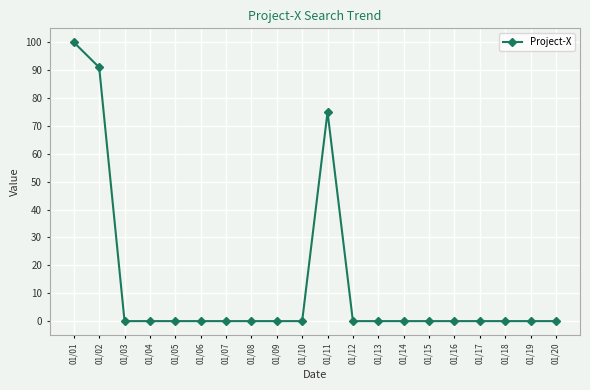

Reading left to right, what are all the values shown in this chart?

01/01=100	01/02=91	01/03=0	01/04=0	01/05=0	01/06=0	01/07=0	01/08=0	01/09=0	01/10=0	01/11=75	01/12=0	01/13=0	01/14=0	01/15=0	01/16=0	01/17=0	01/18=0	01/19=0	01/20=0